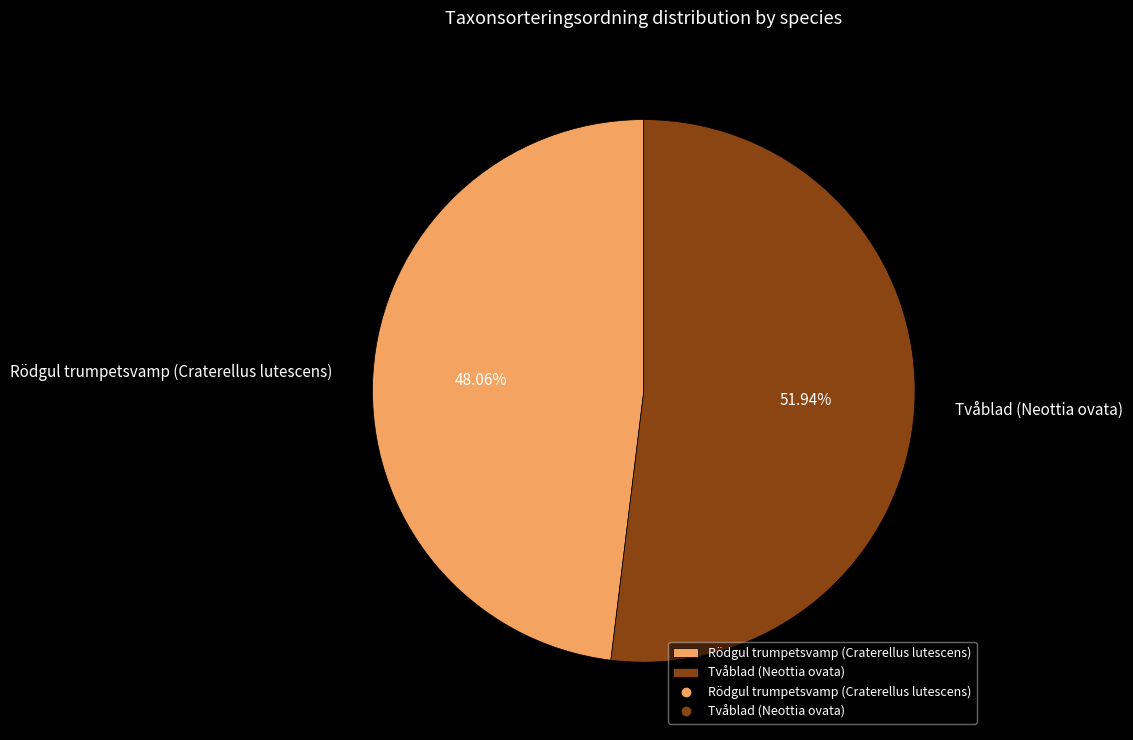

To the nearest percent, what is the combined percentage of Rödgul trumpetsvamp (Craterellus lutescens) and Tvåblad (Neottia ovata)?

100%